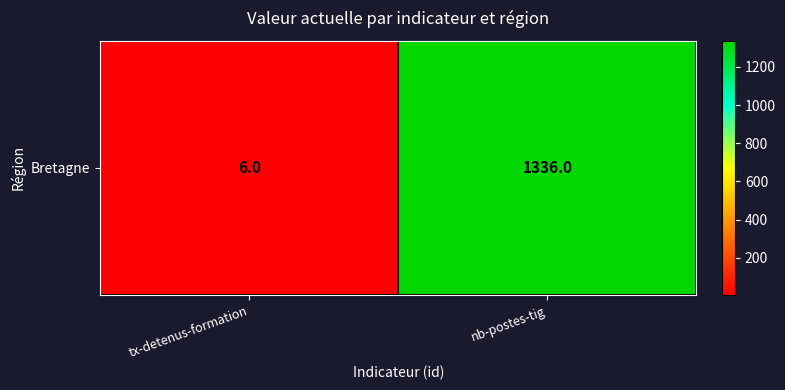

Which category has the highest value across all series?

nb-postes-tig